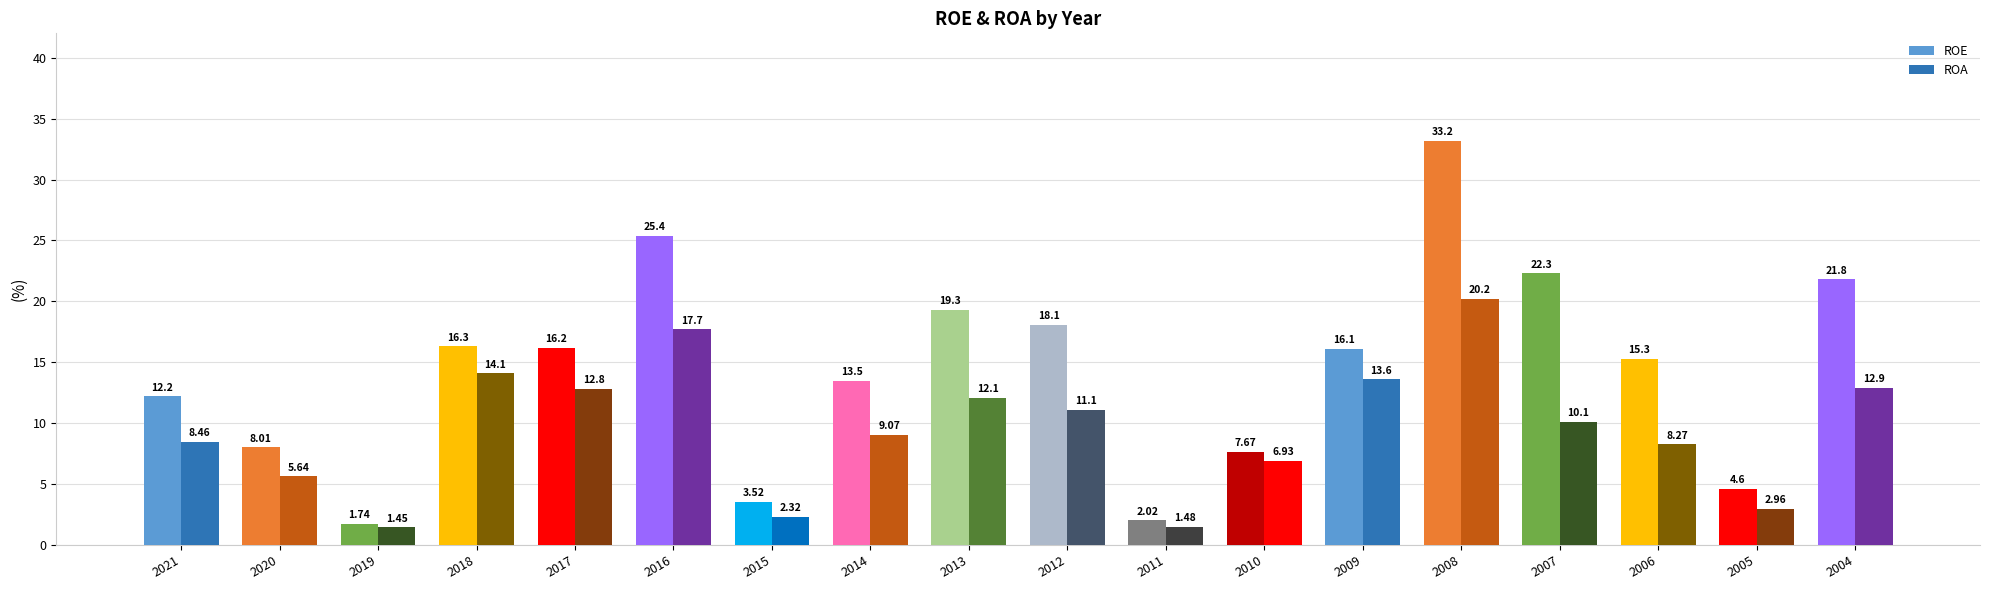

The value of ROE at 2019 is 1.7. True or false?

True